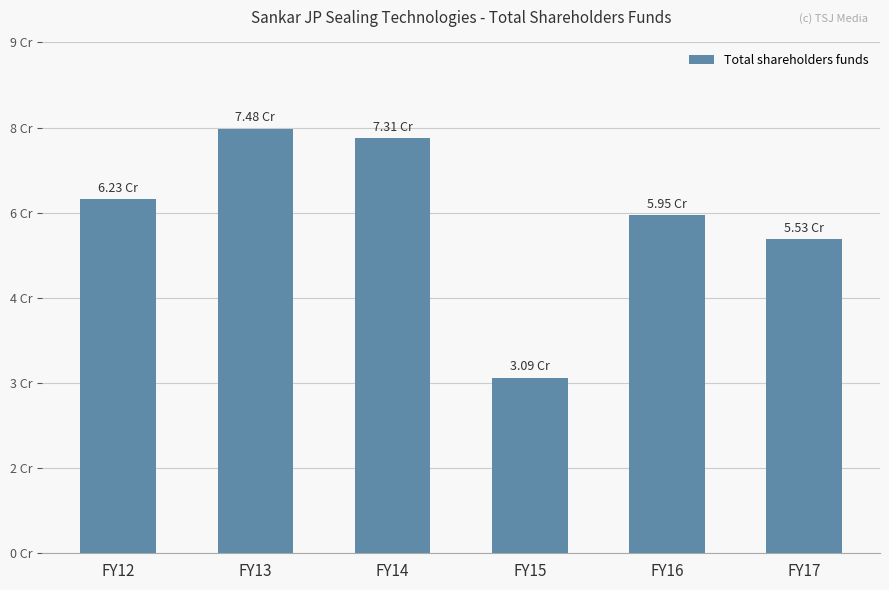

Are the bars horizontal?

No